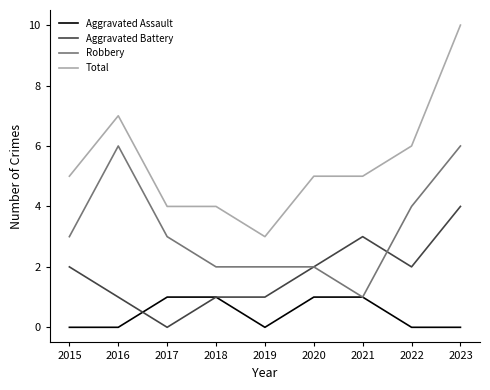

What are all the series names shown in the legend?

Aggravated Assault, Aggravated Battery, Robbery, Total